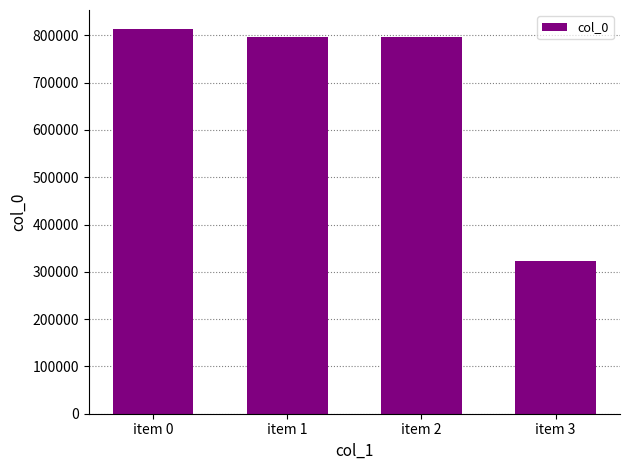

How many categories are shown in the chart?

4